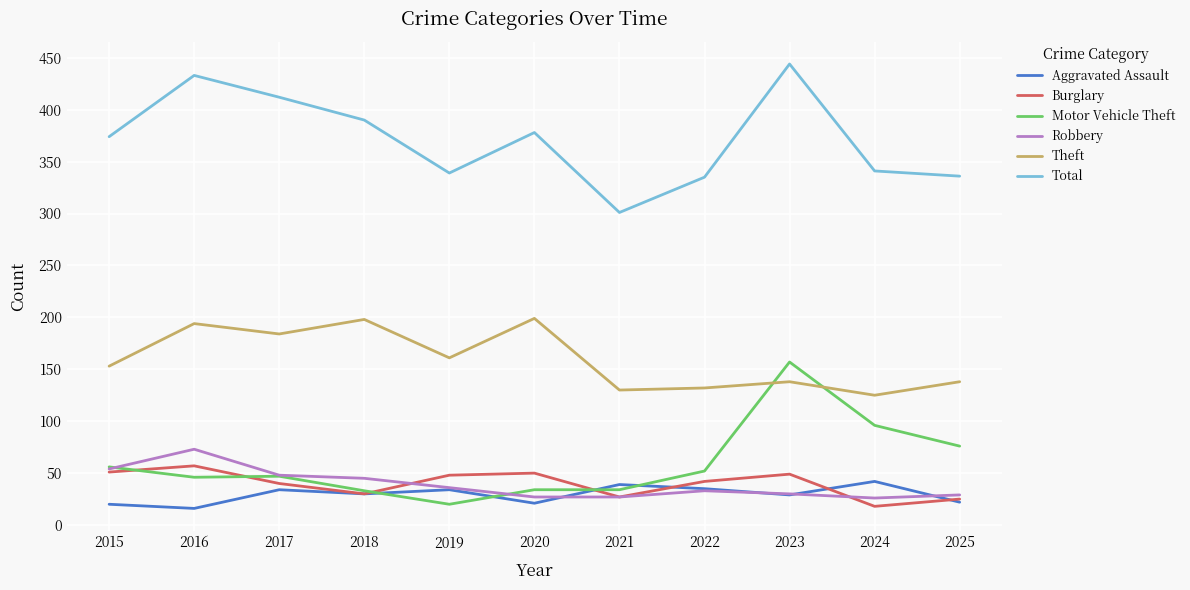

At which category is the sum across all series the highest?

2023